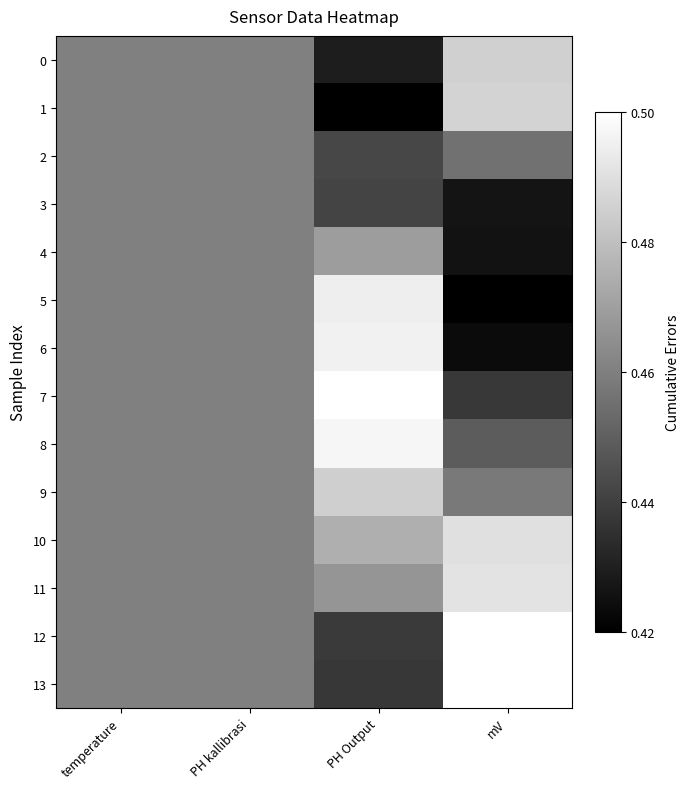

Reading right to left, list all the values displayed in this chart.

0: mV=0.8	PH Output=0.1	PH kallibrasi=0.5	temperature=0.5
1: mV=0.8	PH Output=0.0	PH kallibrasi=0.5	temperature=0.5
2: mV=0.4	PH Output=0.3	PH kallibrasi=0.5	temperature=0.5
3: mV=0.1	PH Output=0.3	PH kallibrasi=0.5	temperature=0.5
4: mV=0.1	PH Output=0.6	PH kallibrasi=0.5	temperature=0.5
5: mV=0.0	PH Output=0.9	PH kallibrasi=0.5	temperature=0.5
6: mV=0.0	PH Output=0.9	PH kallibrasi=0.5	temperature=0.5
7: mV=0.2	PH Output=1.0	PH kallibrasi=0.5	temperature=0.5
8: mV=0.4	PH Output=1.0	PH kallibrasi=0.5	temperature=0.5
9: mV=0.5	PH Output=0.8	PH kallibrasi=0.5	temperature=0.5
10: mV=0.9	PH Output=0.7	PH kallibrasi=0.5	temperature=0.5
11: mV=0.9	PH Output=0.6	PH kallibrasi=0.5	temperature=0.5
12: mV=1.0	PH Output=0.2	PH kallibrasi=0.5	temperature=0.5
13: mV=1.0	PH Output=0.2	PH kallibrasi=0.5	temperature=0.5